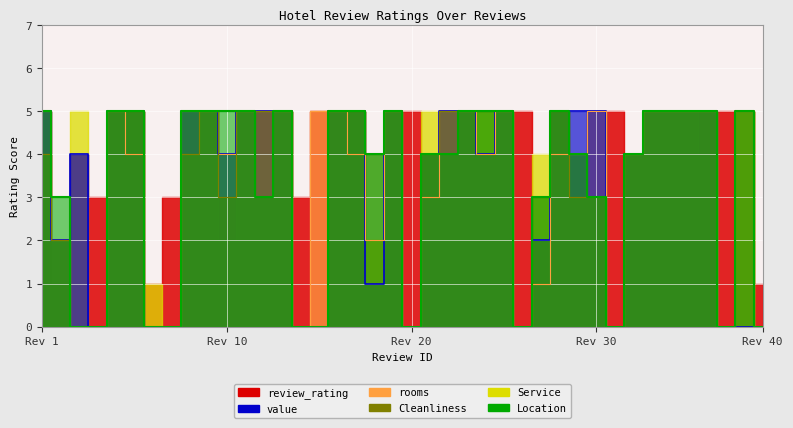

How many data points in Location are less than 5?

20